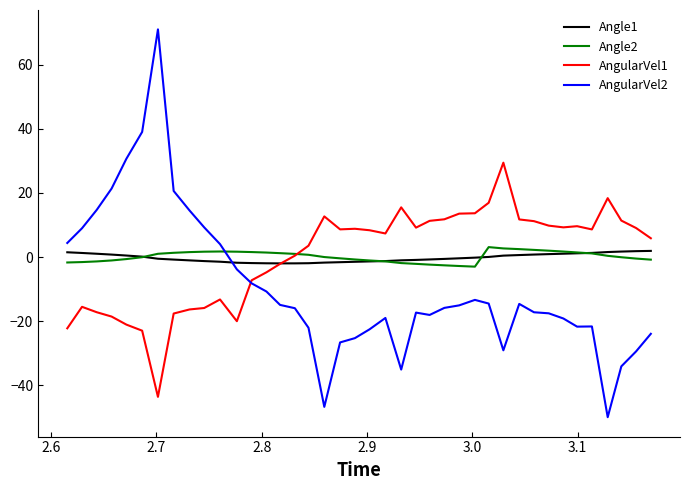

What is the minimum value shown in the chart?

-50.0